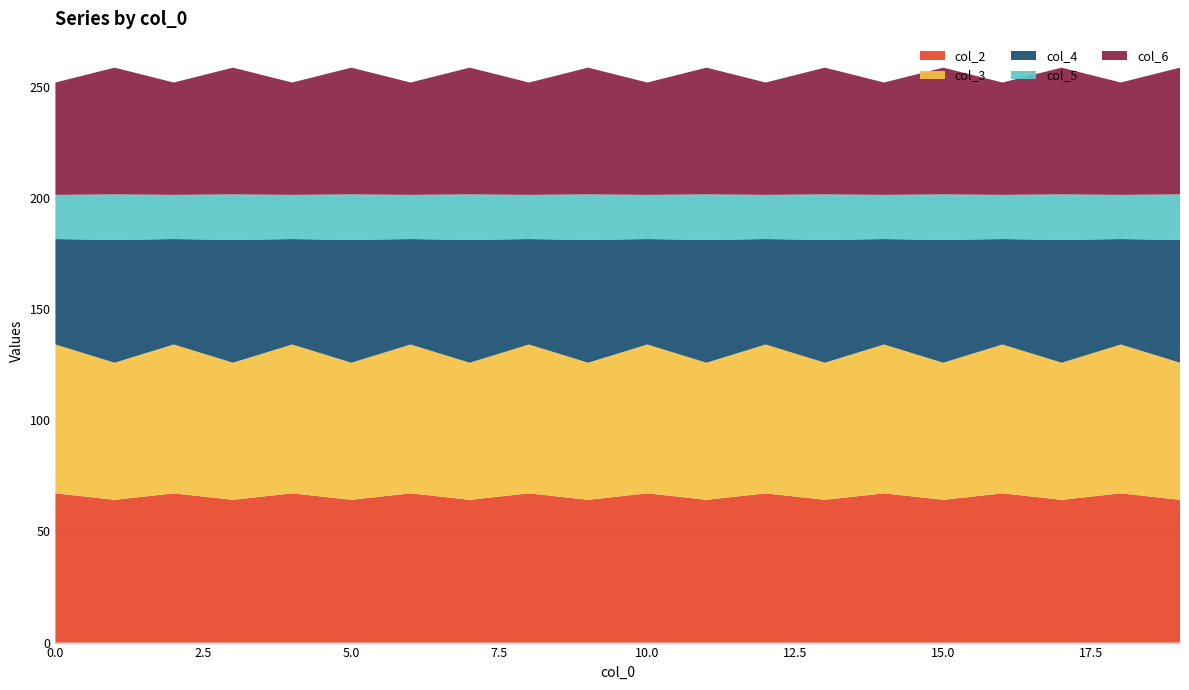

What is the total value across all series at 15.0?

258.5